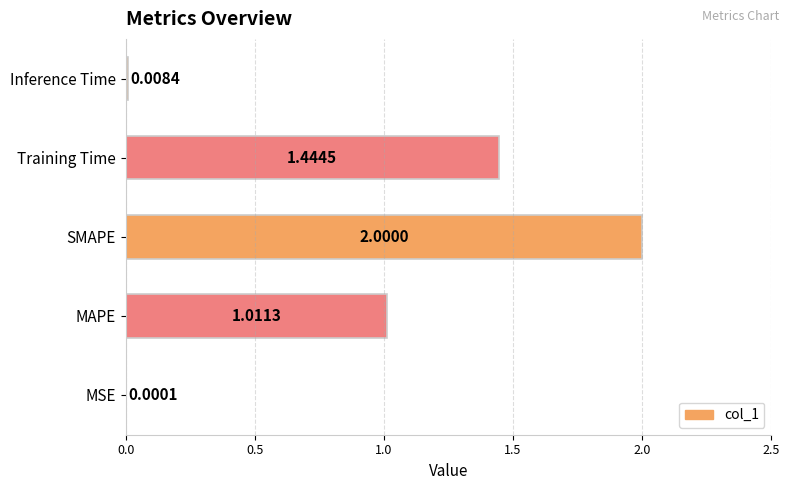

How many distinct data groups are displayed?

1